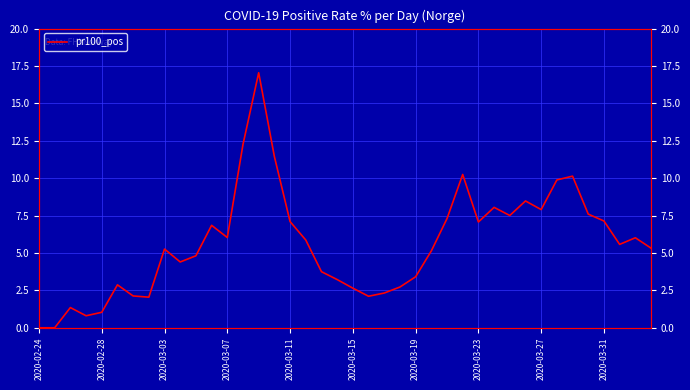

Is it true that the value at 2020-03-19 is 3.4?

True